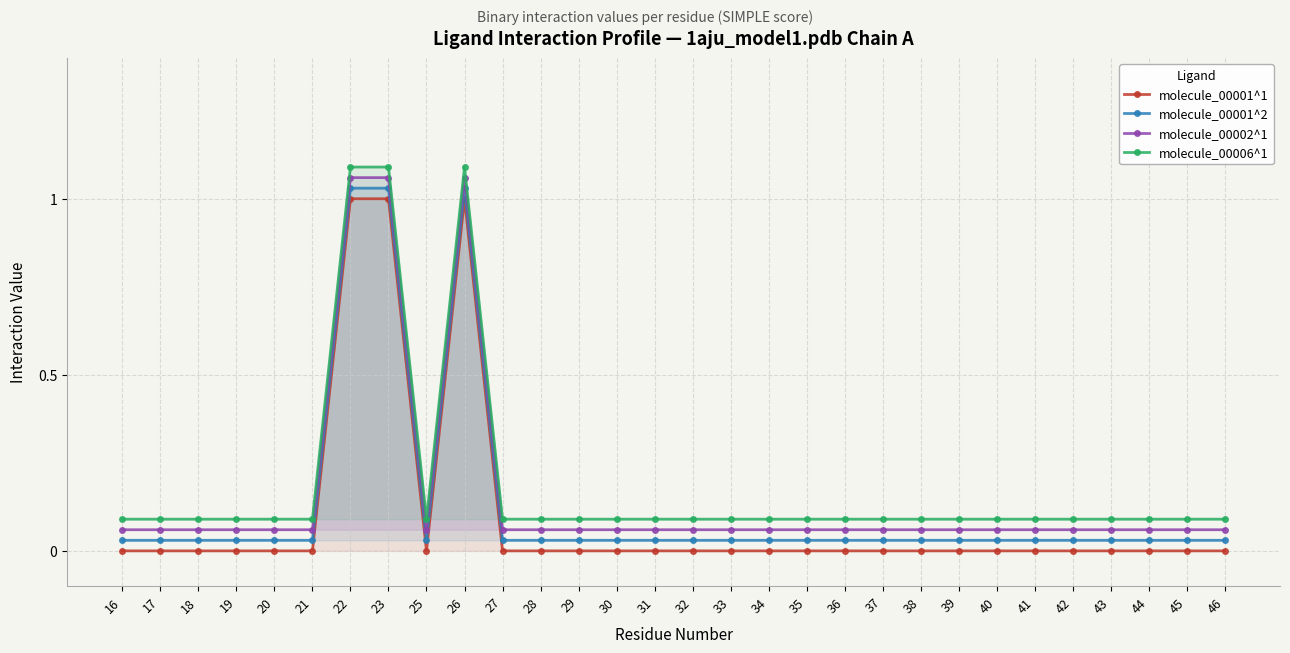

Reading left to right, extract all data points from this chart.

molecule_00001^1: 16=0.0	17=0.0	18=0.0	19=0.0	20=0.0	21=0.0	22=1.0	23=1.0	25=0.0	26=1.0	27=0.0	28=0.0	29=0.0	30=0.0	31=0.0	32=0.0	33=0.0	34=0.0	35=0.0	36=0.0	37=0.0	38=0.0	39=0.0	40=0.0	41=0.0	42=0.0	43=0.0	44=0.0	45=0.0	46=0.0
molecule_00001^2: 16=0.0	17=0.0	18=0.0	19=0.0	20=0.0	21=0.0	22=1.0	23=1.0	25=0.0	26=1.0	27=0.0	28=0.0	29=0.0	30=0.0	31=0.0	32=0.0	33=0.0	34=0.0	35=0.0	36=0.0	37=0.0	38=0.0	39=0.0	40=0.0	41=0.0	42=0.0	43=0.0	44=0.0	45=0.0	46=0.0
molecule_00002^1: 16=0.1	17=0.1	18=0.1	19=0.1	20=0.1	21=0.1	22=1.1	23=1.1	25=0.1	26=1.1	27=0.1	28=0.1	29=0.1	30=0.1	31=0.1	32=0.1	33=0.1	34=0.1	35=0.1	36=0.1	37=0.1	38=0.1	39=0.1	40=0.1	41=0.1	42=0.1	43=0.1	44=0.1	45=0.1	46=0.1
molecule_00006^1: 16=0.1	17=0.1	18=0.1	19=0.1	20=0.1	21=0.1	22=1.1	23=1.1	25=0.1	26=1.1	27=0.1	28=0.1	29=0.1	30=0.1	31=0.1	32=0.1	33=0.1	34=0.1	35=0.1	36=0.1	37=0.1	38=0.1	39=0.1	40=0.1	41=0.1	42=0.1	43=0.1	44=0.1	45=0.1	46=0.1